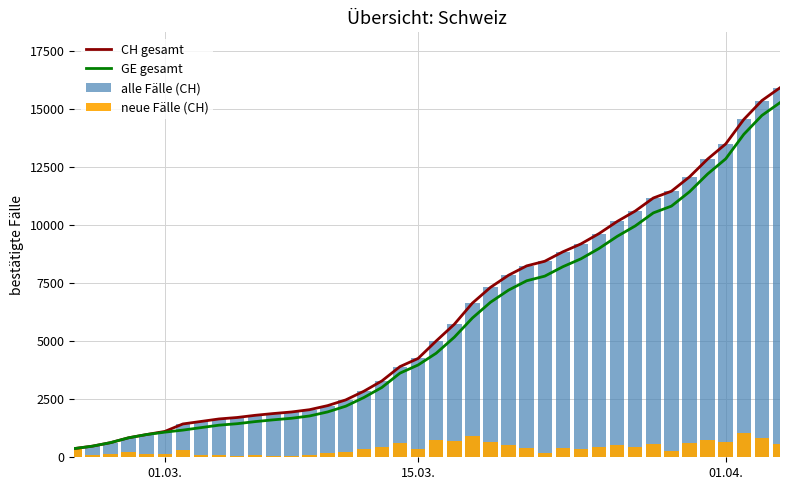

Count the number of categories in the chart.

40